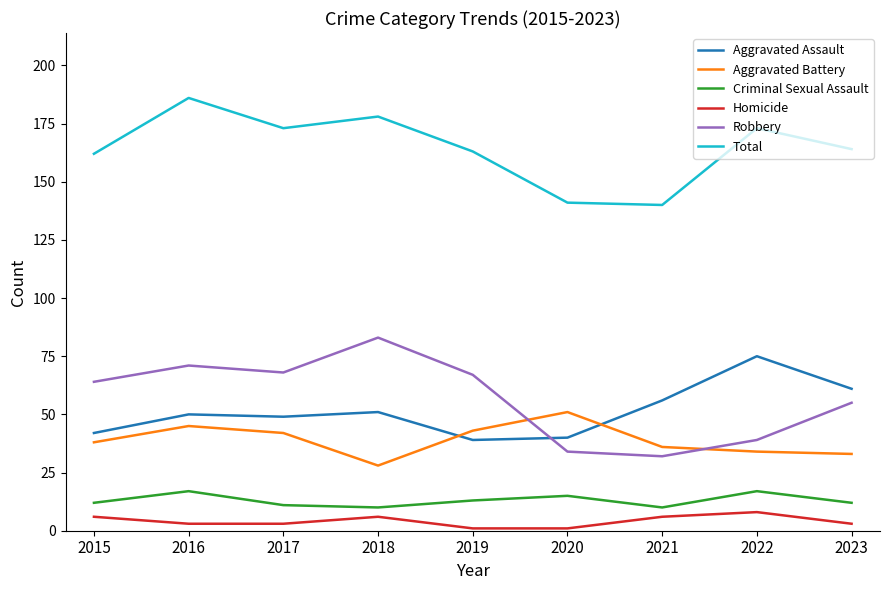

What is the difference between the maximum and minimum values in the Homicide series?

7